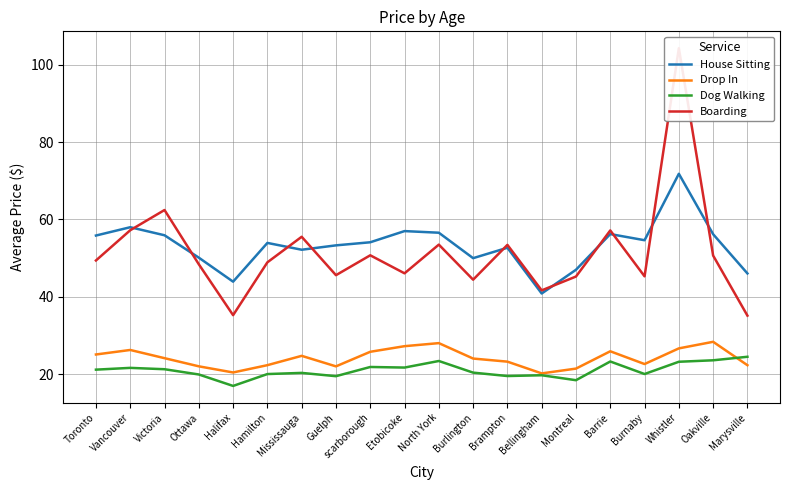

True or false: House Sitting and Drop In cross at least once.

False